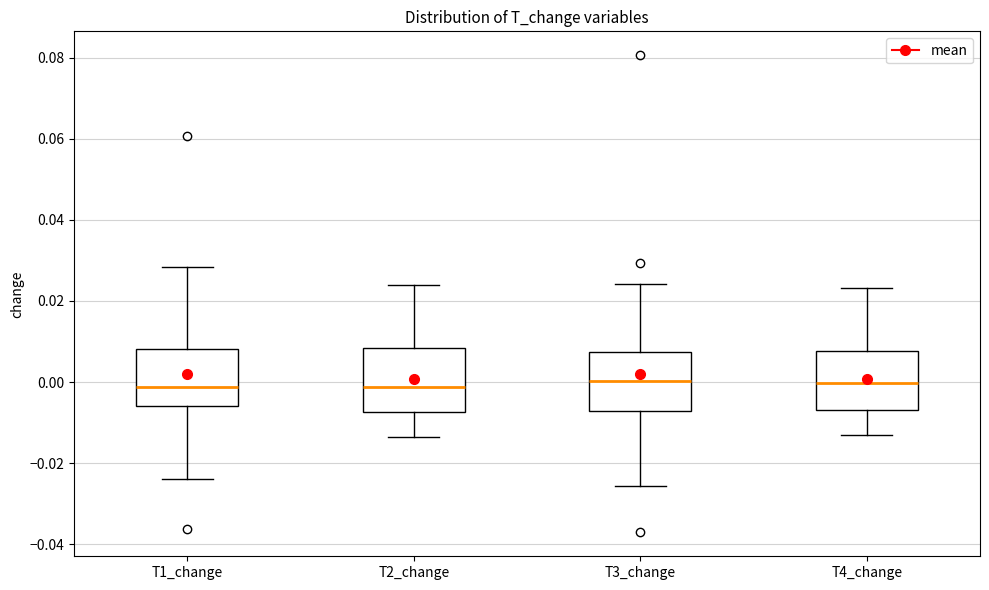

Where does the median line of the box for T1_change sit on the y-axis? The values are not printed on the chart, so give them approximately, as read against the axis.

-0.002